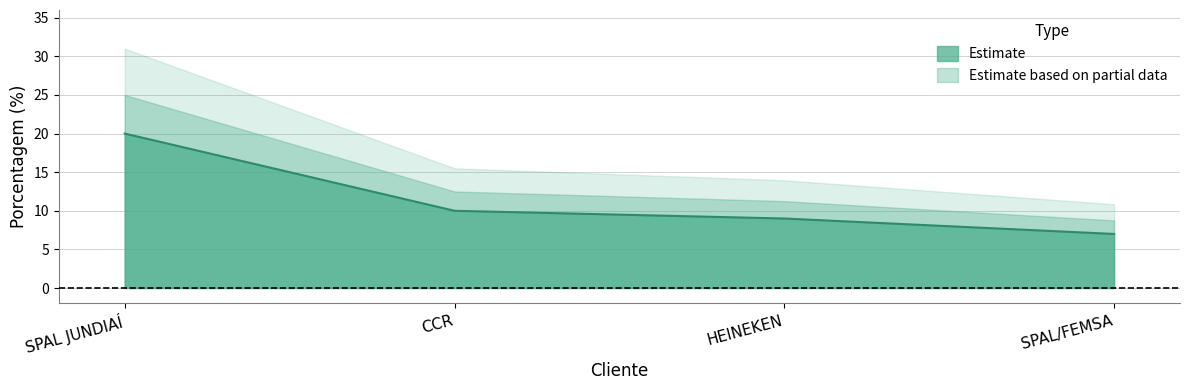

Reading right to left, extract all data points from this chart.

SPAL/FEMSA=7	HEINEKEN=9	CCR=10	SPAL JUNDIAÍ=20